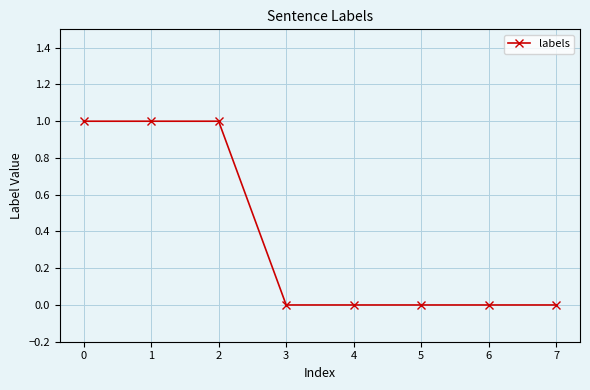

What is the value of the 1st point from the left?

1